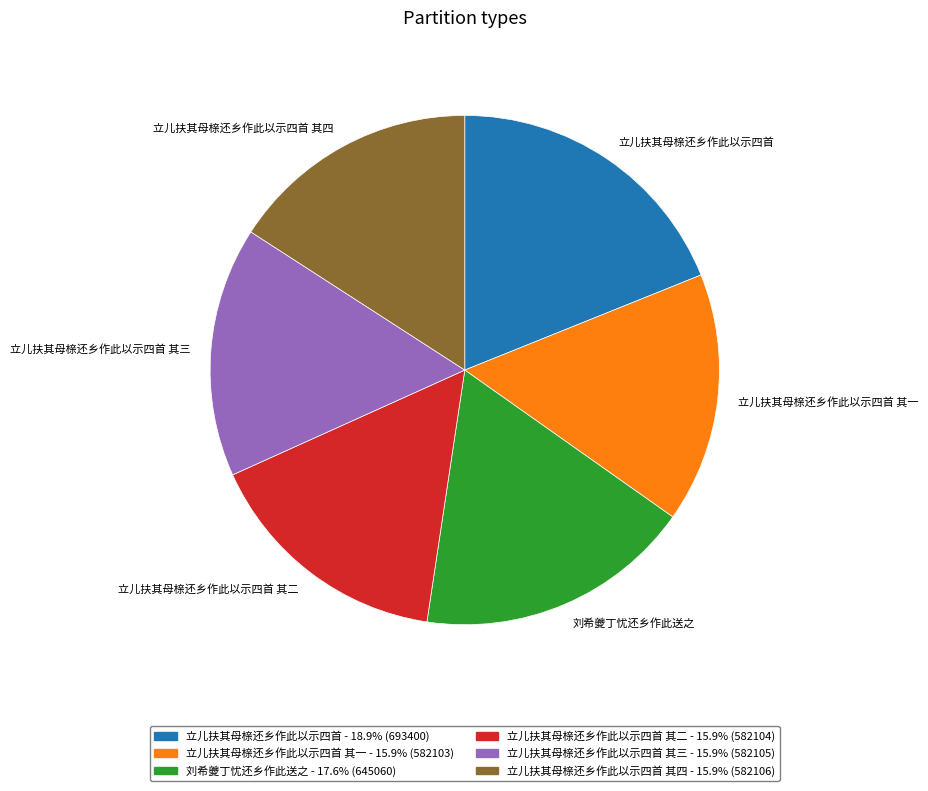

Which category has the biggest portion of the pie?

立儿扶其母榇还乡作此以示四首